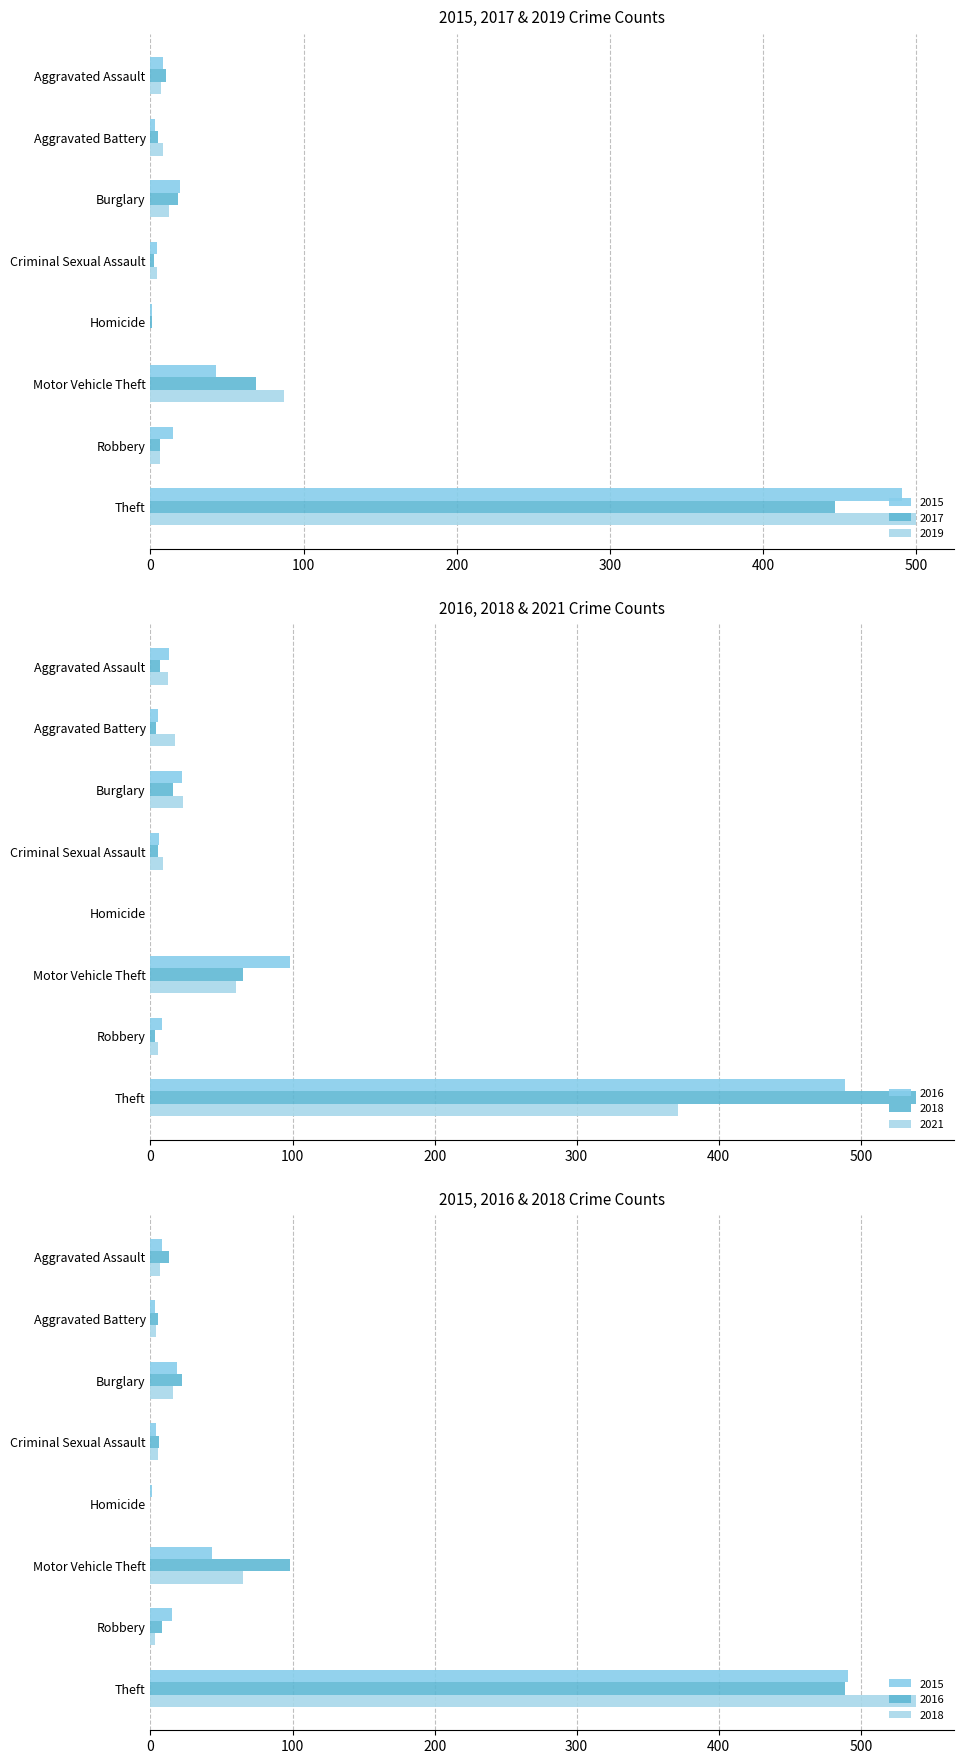

Rank the categories by 2015 value from lowest to highest.

Homicide, Aggravated Battery, Criminal Sexual Assault, Aggravated Assault, Robbery, Burglary, Motor Vehicle Theft, Theft